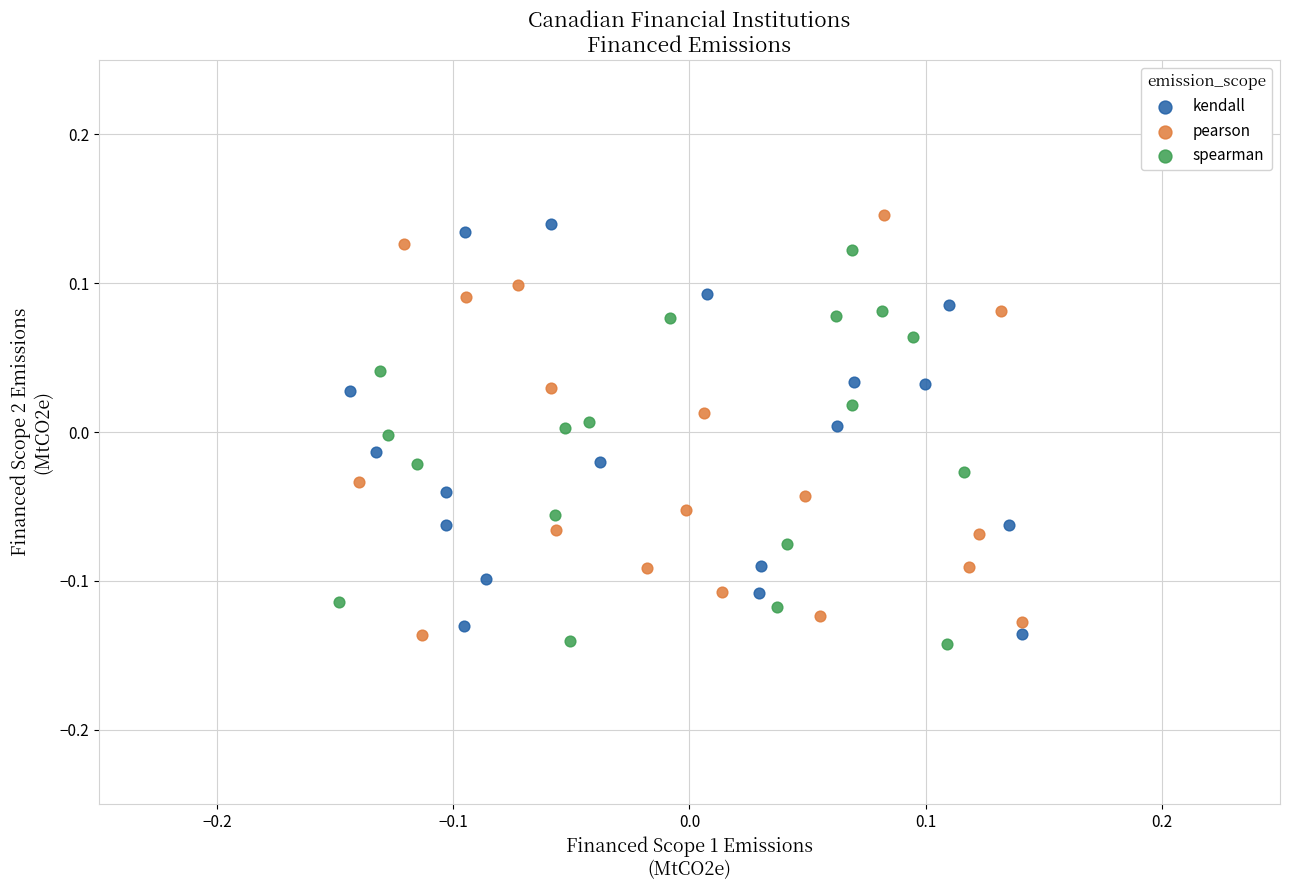

Which series reaches the minimum Y coordinate?

spearman